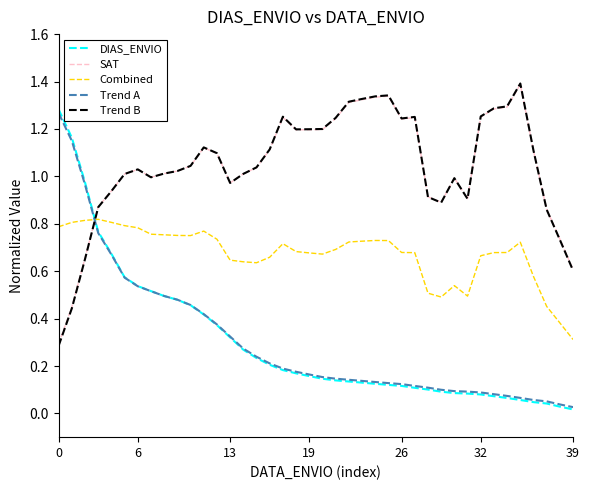

Is this an area chart (filled region under the line)?

No